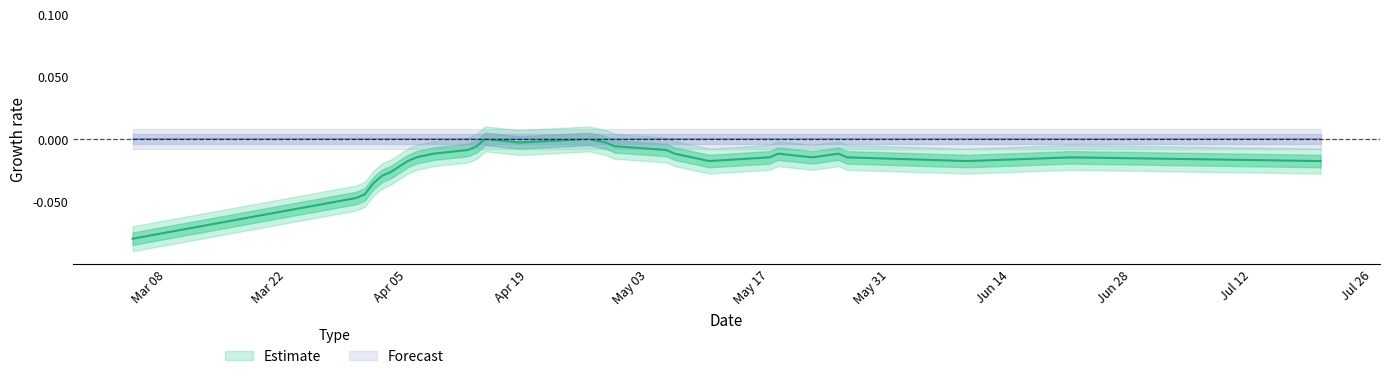

Rank the categories by value from lowest to highest.

1646357620, 1648600415, 1648686838, 1648773249, 1648859683, 1648946090, 1649118857, 1652142893, 1654734861, 1658277256, 1649205264, 1651970102, 1652747659, 1653179712, 1653525293, 1655771701, 1649378055, 1651797268, 1652834044, 1653438856, 1649723629, 1651710866, 1649810030, 1651192485, 1650242061, 1651106081, 1649896439, 1650933251